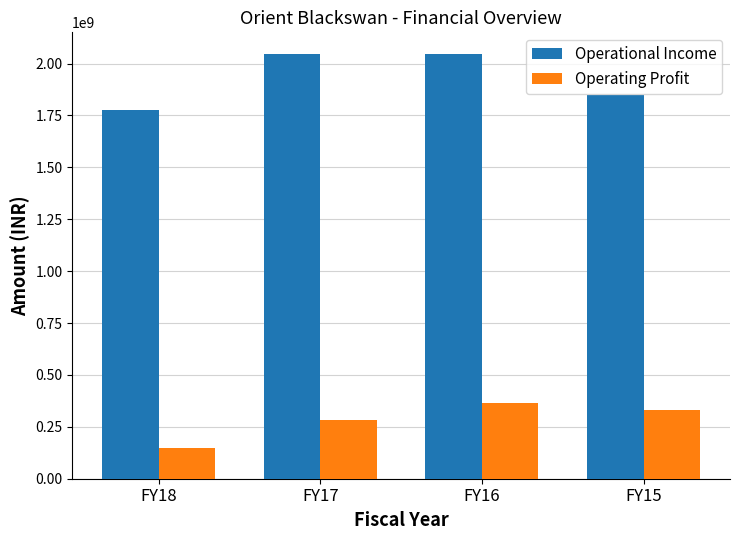

List the series in order of their overall mean, lowest first.

Operating Profit, Operational Income